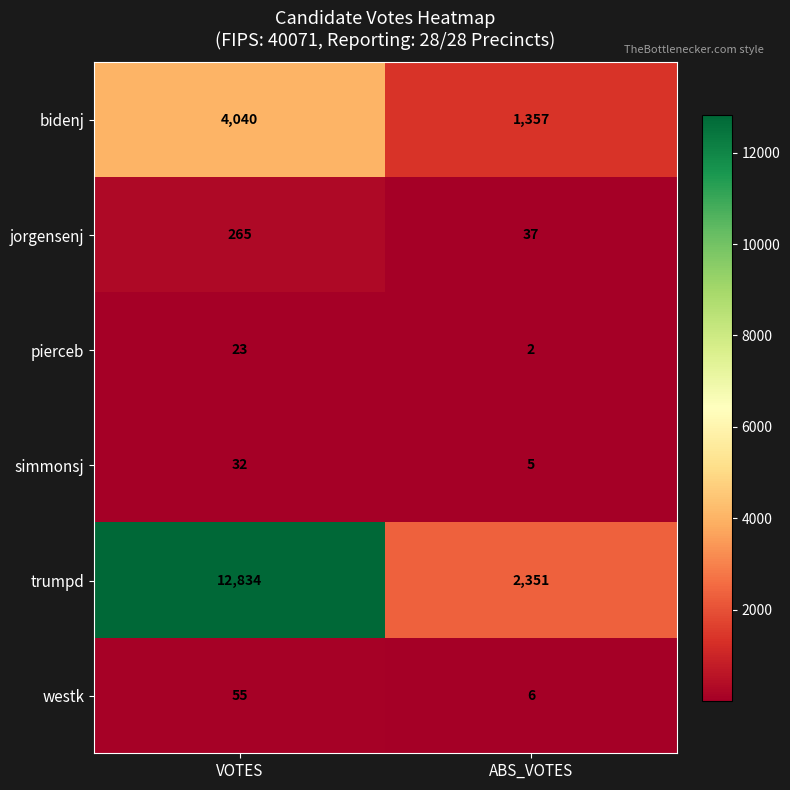

What is the total value across all series at VOTES?

17249